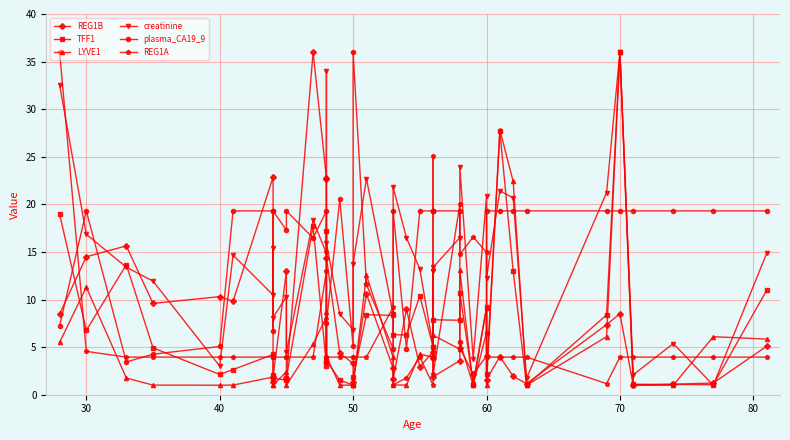

What is the sum of all REG1A values?

263.9